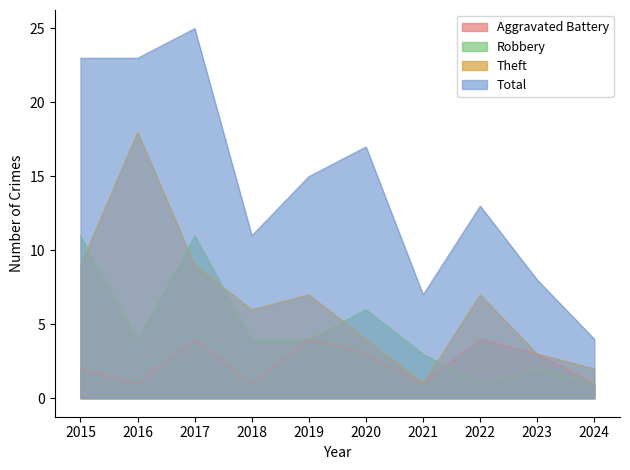

Reading left to right, extract all data points from this chart.

Aggravated Battery: 2	1	4	1	4	3	1	4	3	1
Robbery: 11	4	11	4	4	6	3	1	2	1
Theft: 9	18	9	6	7	4	1	7	3	2
Total: 23	23	25	11	15	17	7	13	8	4